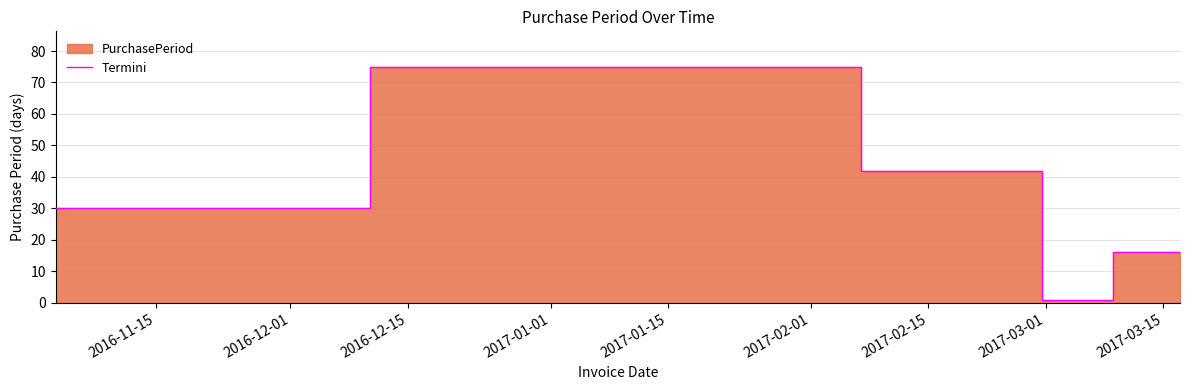

How many points are higher than both their immediate neighbors (excluding endpoints)?

1